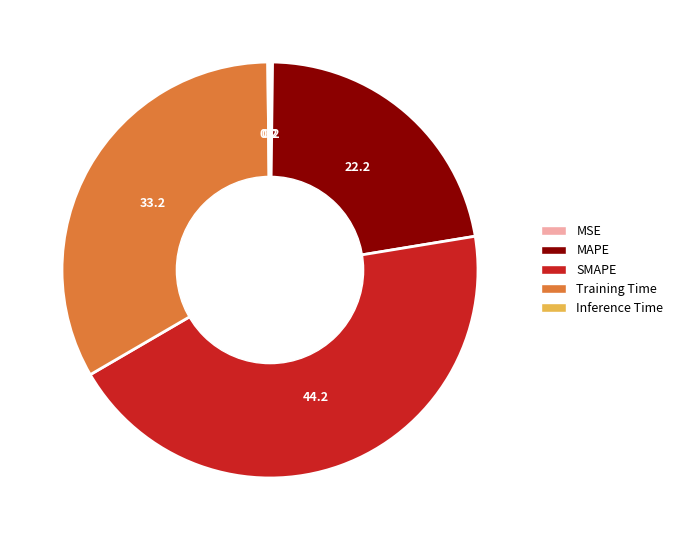

Which slice is the largest?

SMAPE